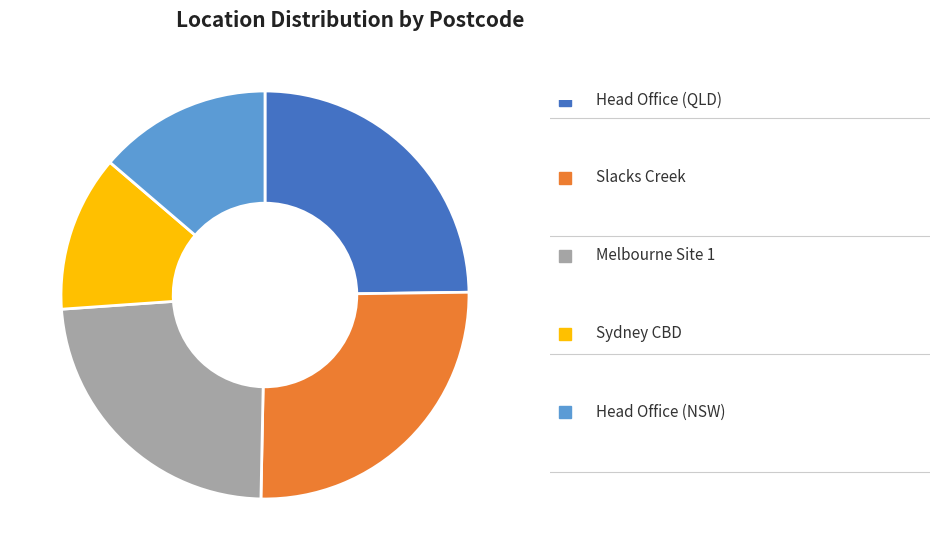

Does any single category account for the majority?

No